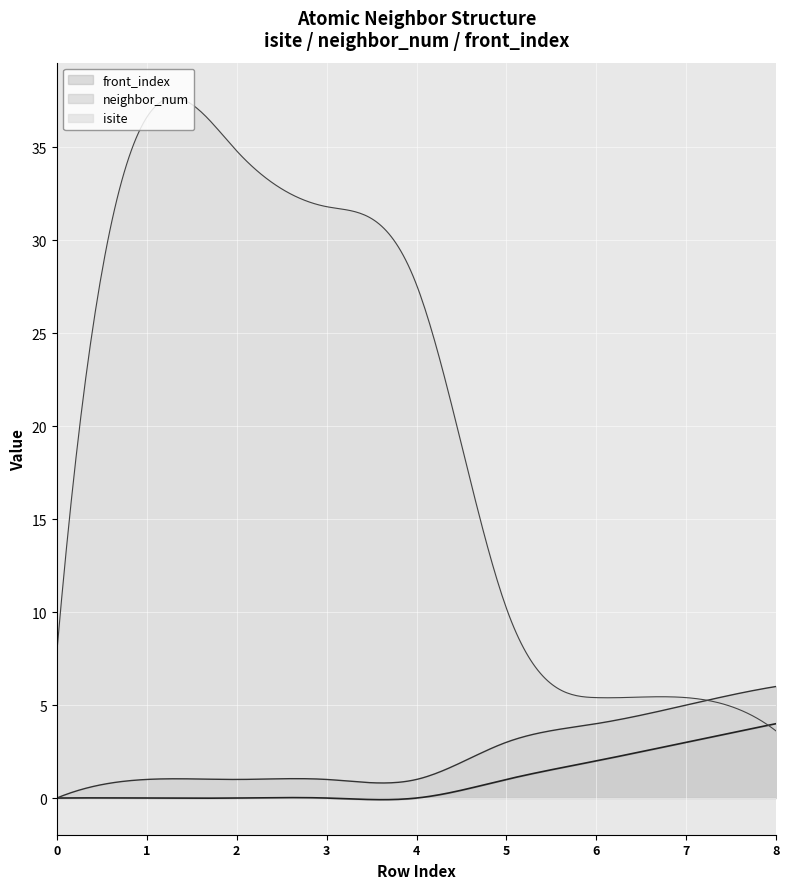

What are all the series names shown in the legend?

isite, neighbor_num, front_index